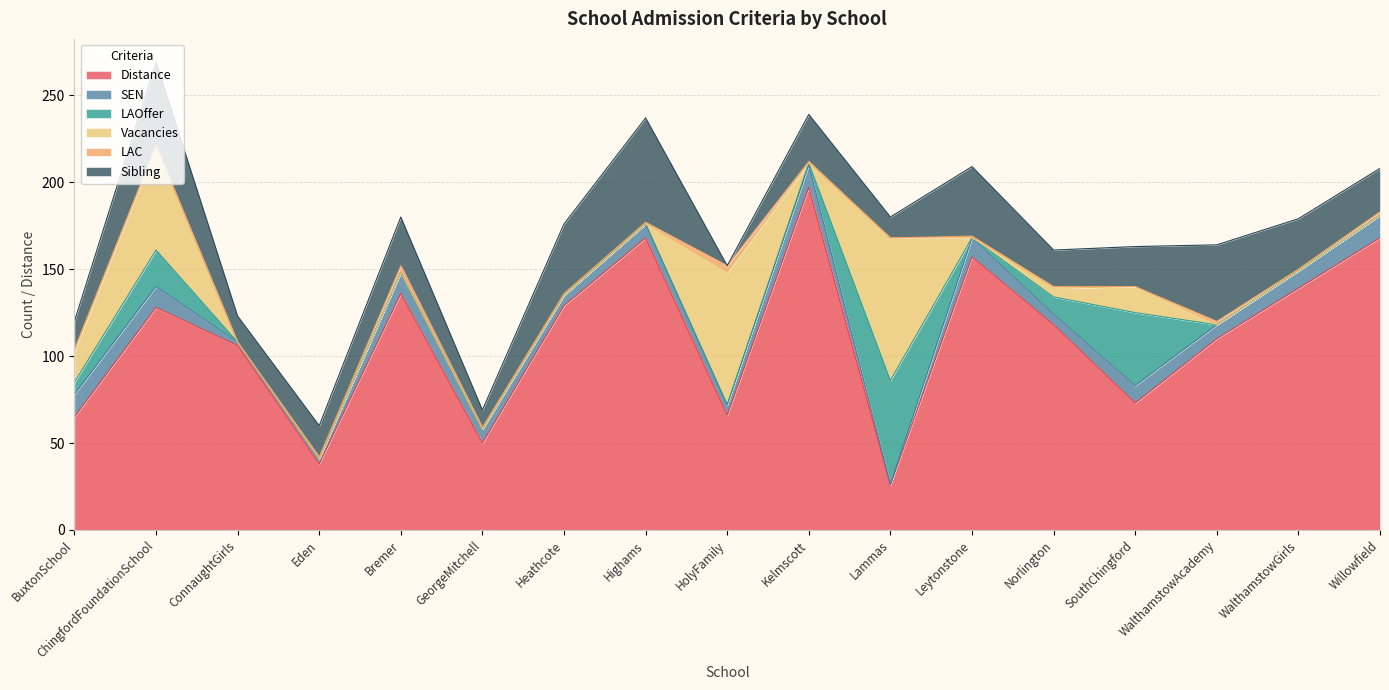

Rank the series at ChingfordFoundationSchool from highest to lowest value.

Distance, Vacancies, Sibling, LAOffer, SEN, LAC